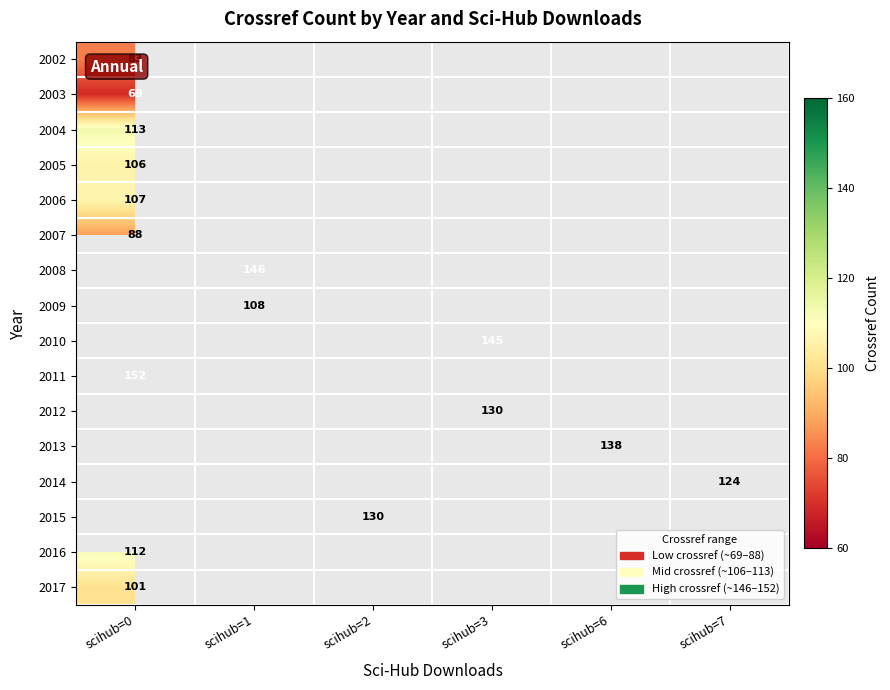

How many distinct data groups are displayed?

16